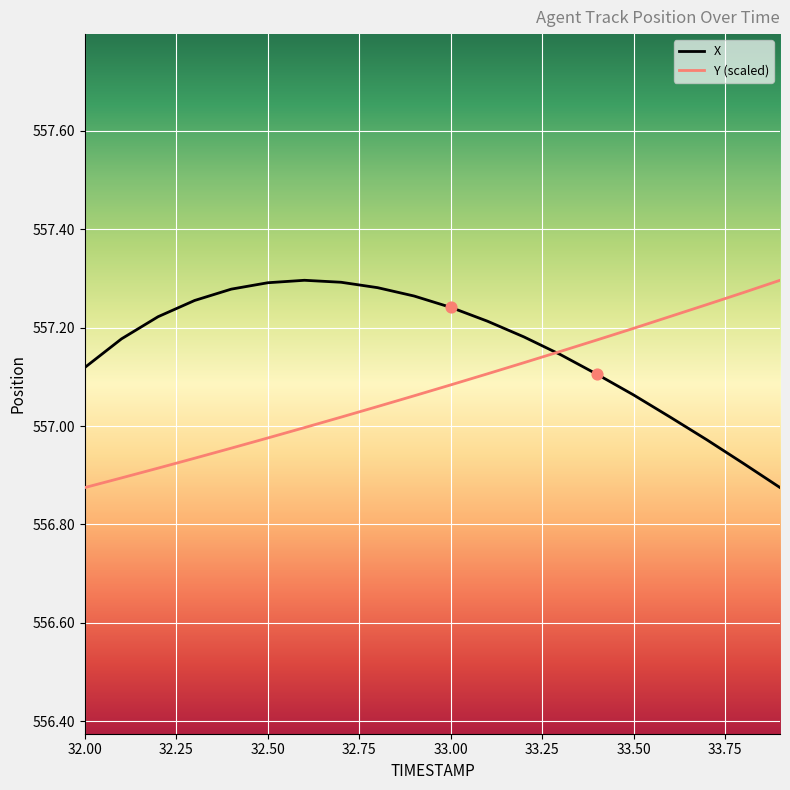

At how many categories does at least one series exceed 557?

20